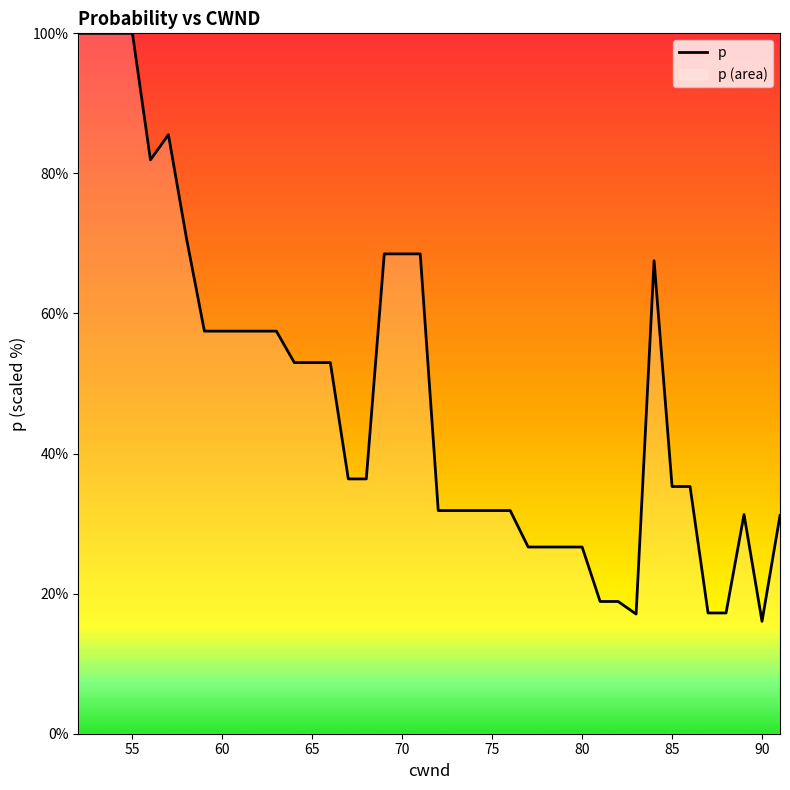

At which category does the chart reach its minimum across all series?

90